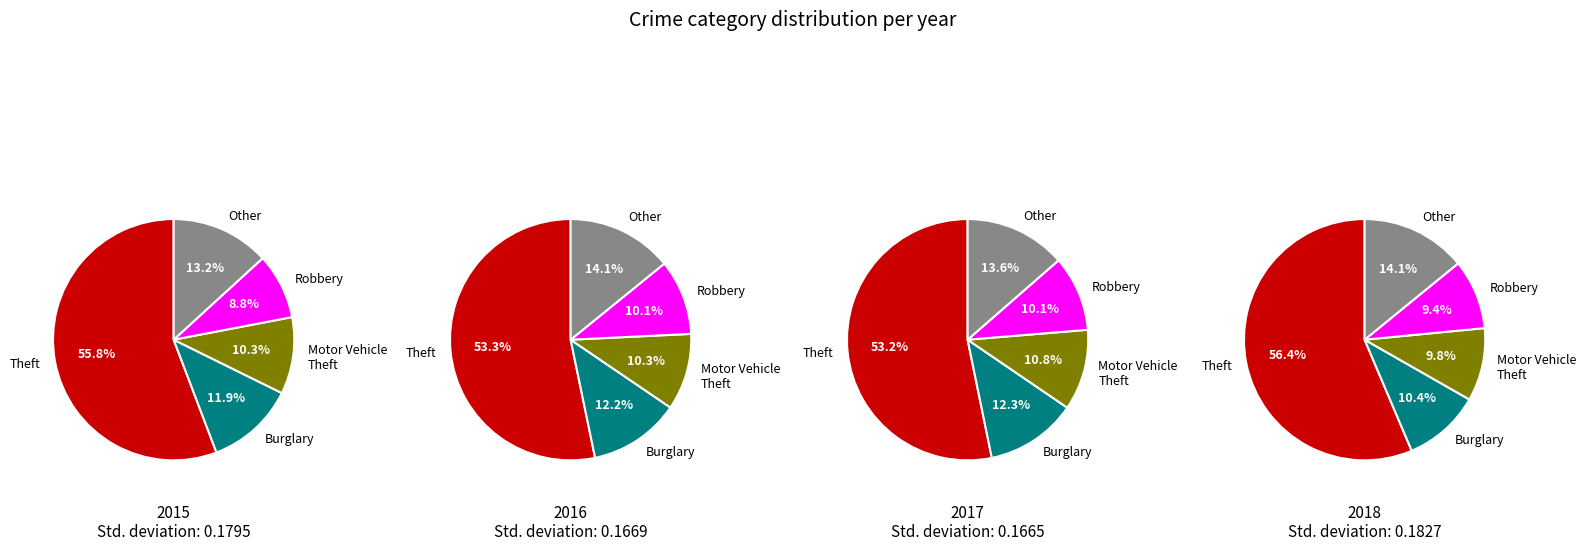

Is it true that Burglary is 25% of the pie?

False